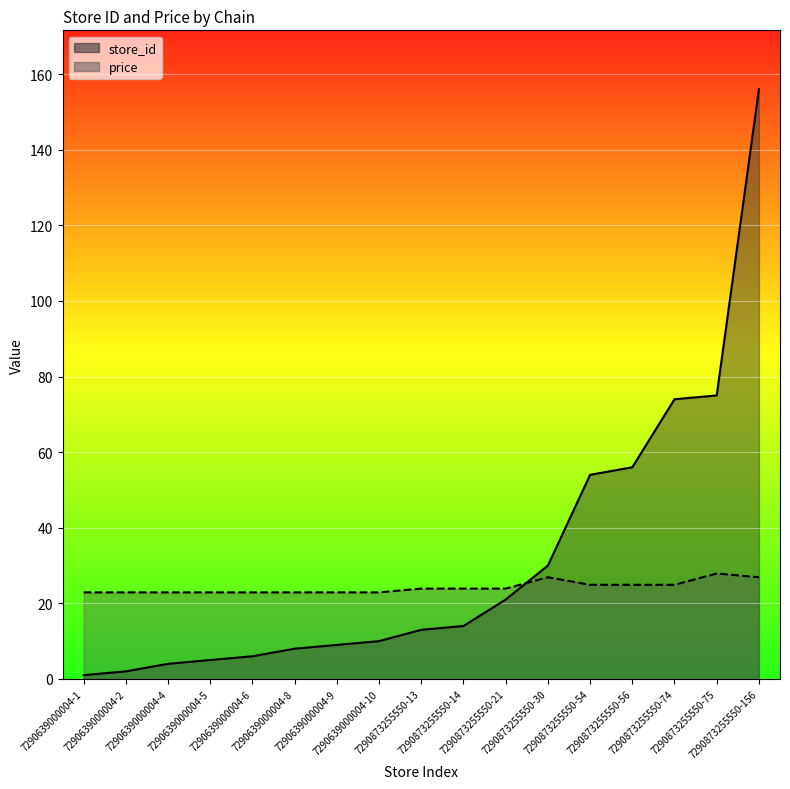

What is the difference between the maximum and minimum values in the price series?

5.0